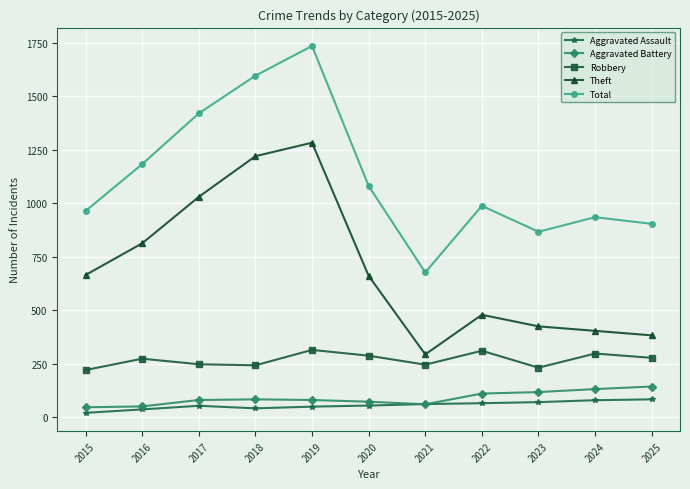

List the series in order of their peak value, lowest first.

Aggravated Assault, Aggravated Battery, Robbery, Theft, Total